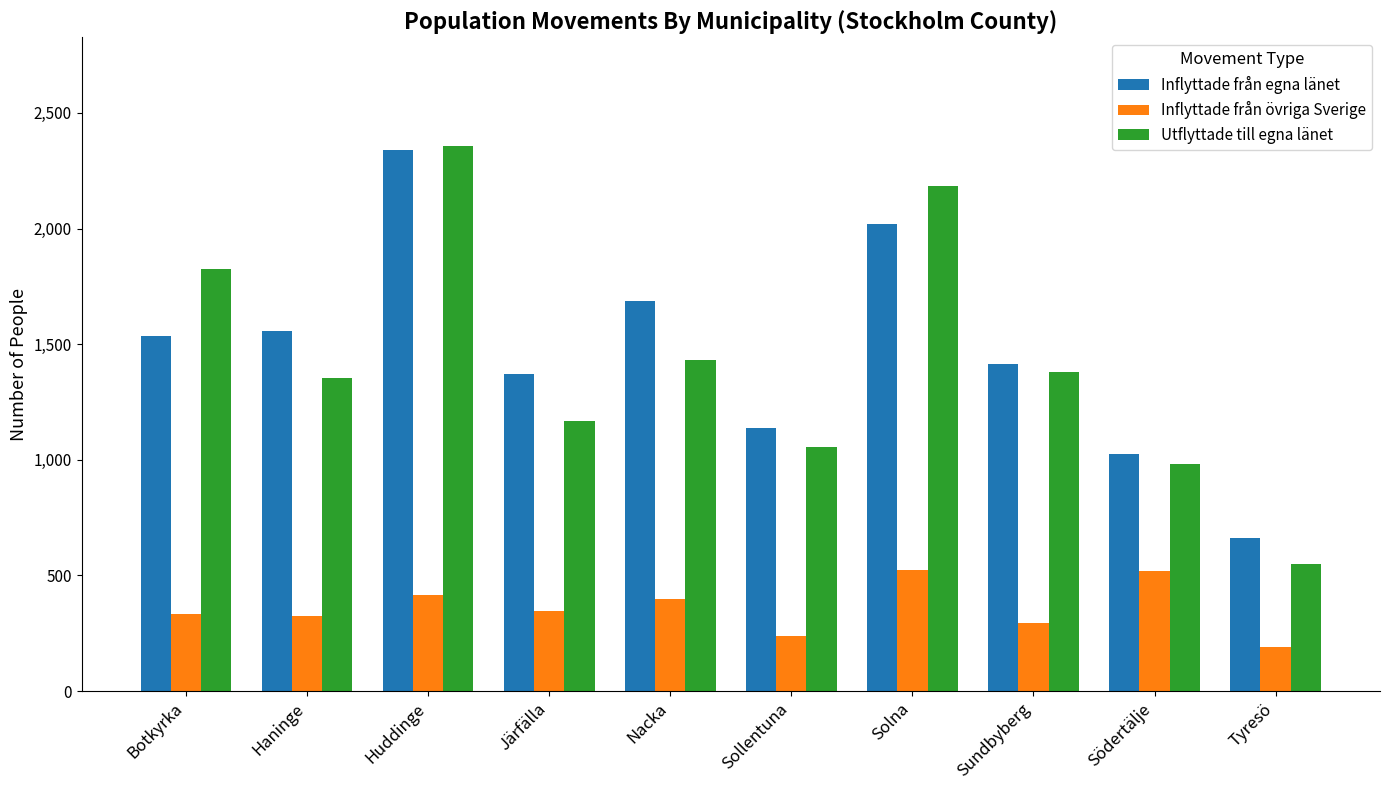

What value does the Inflyttade från övriga Sverige series have at Huddinge?

415